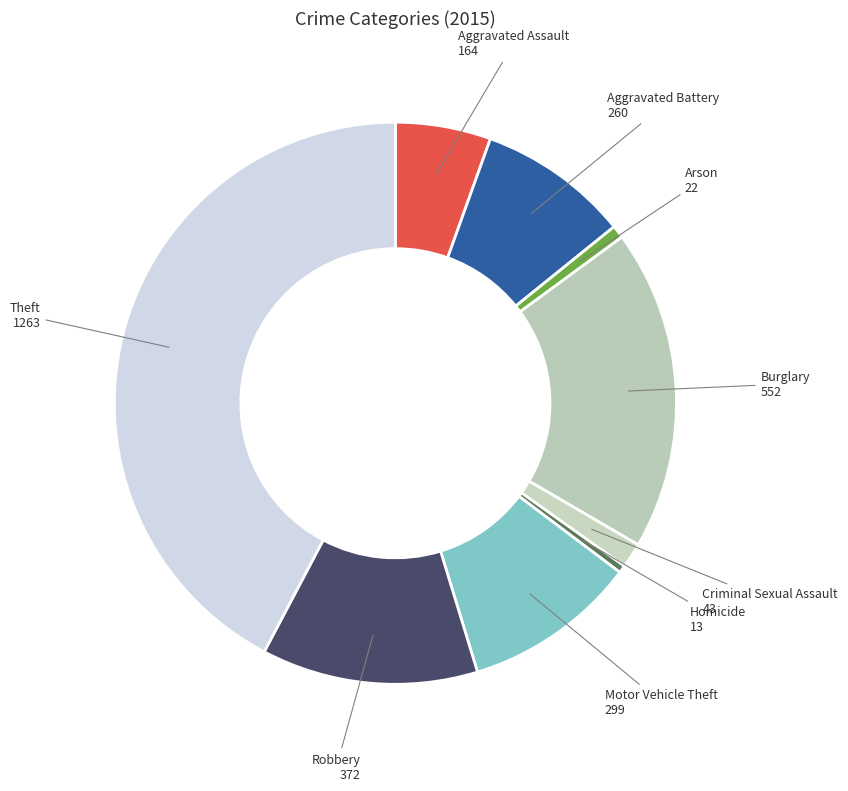

Between Theft and Burglary, which is larger?

Theft